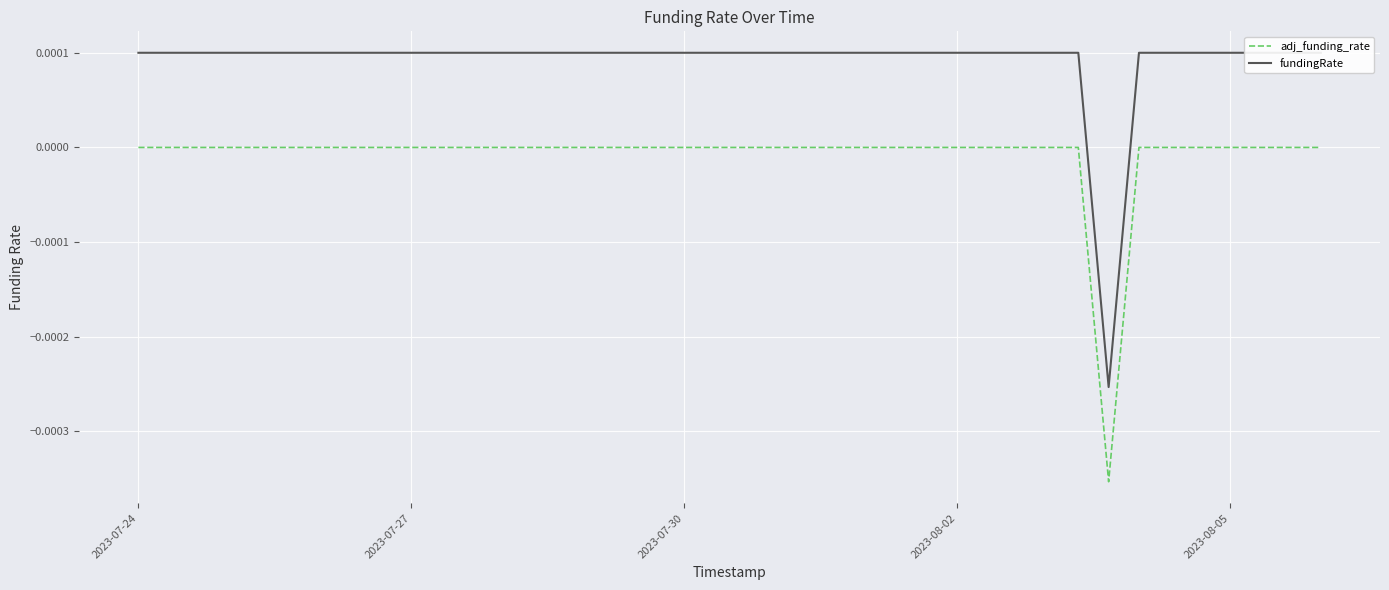

Is the value of adj_funding_rate at 24 greater than the value of fundingRate at 2023-08-05?

No